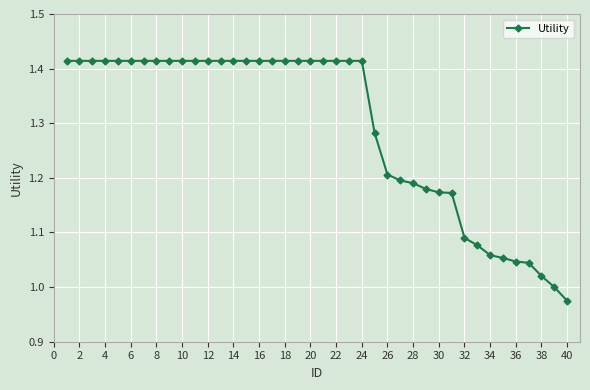

What is the difference between the maximum and minimum values?

0.4